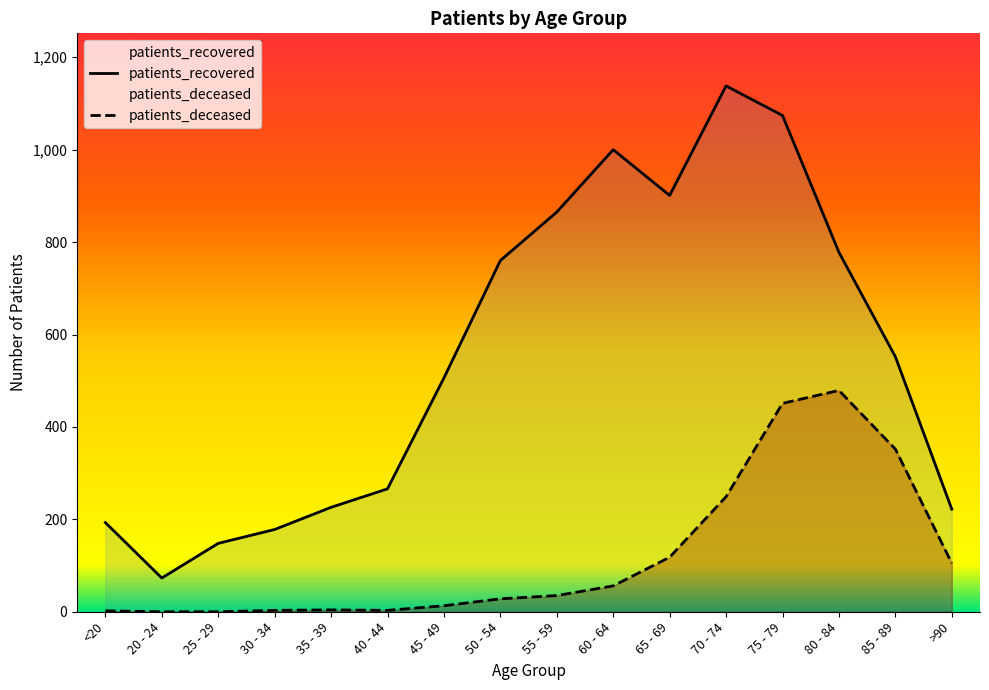

Rank the series by their average value, from highest to lowest.

patients_recovered, patients_deceased